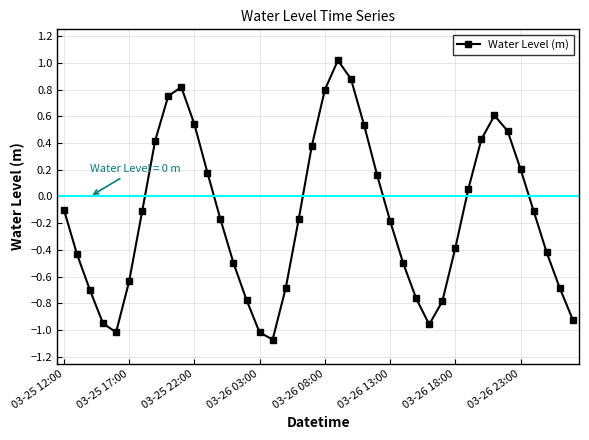

What is the difference between the second highest and minimum values?

1.9